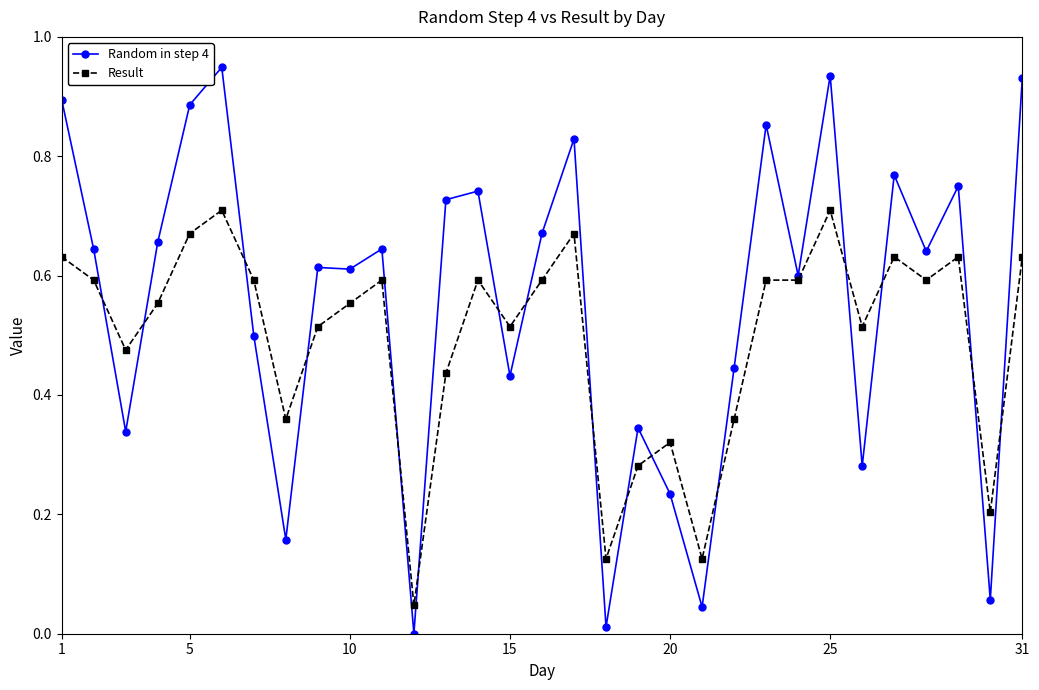

Rank the series by their average value, from lowest to highest.

Result, Random in step 4